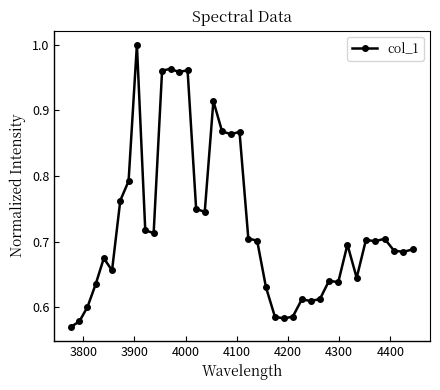

What is the difference between the second highest and second lowest values?

0.4